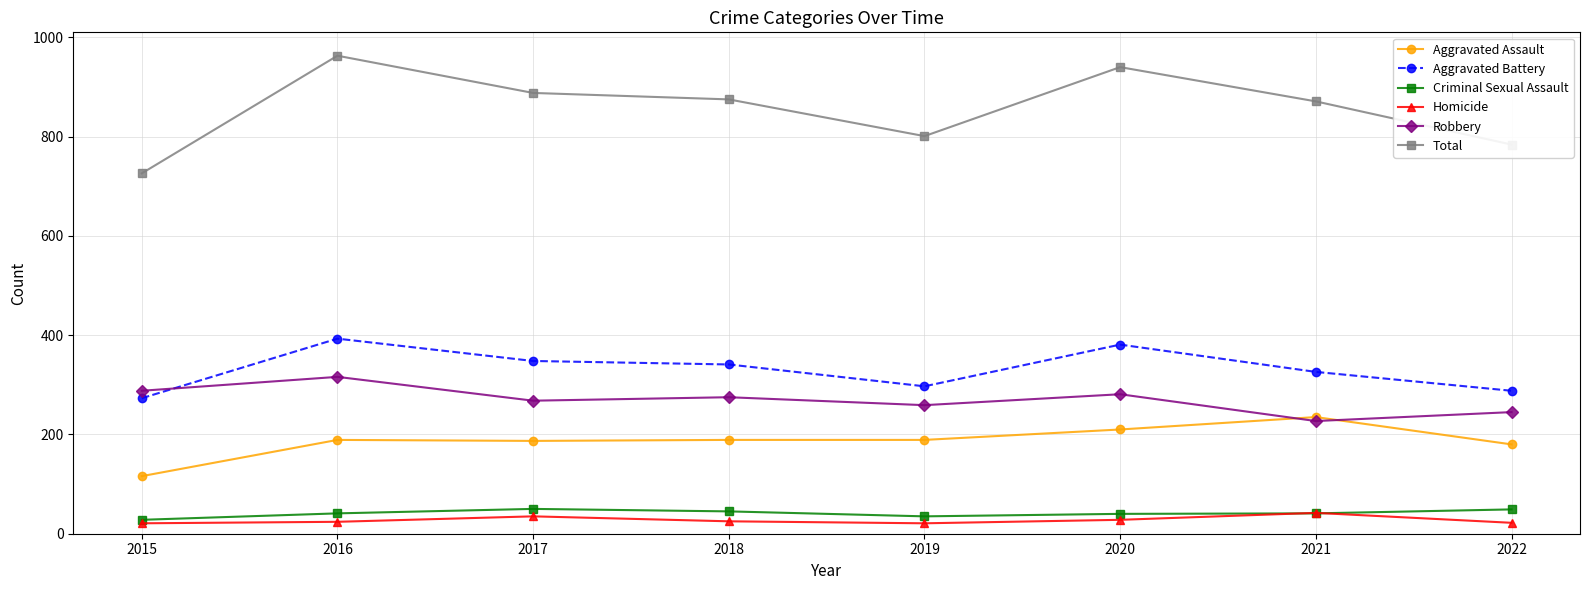

Does the chart have visible grid lines?

Yes